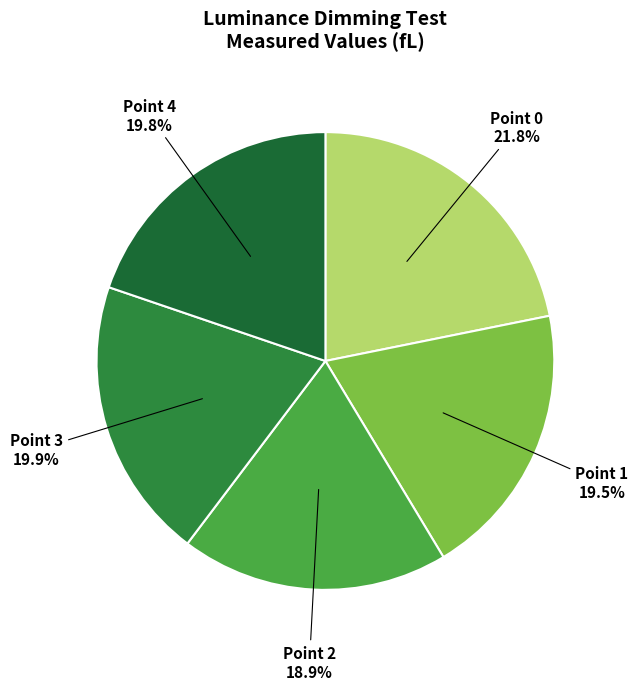

Is there a majority slice in this chart?

No